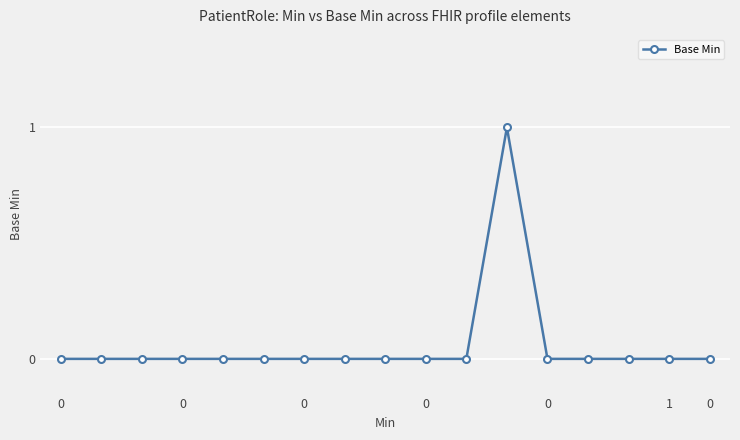

What is the maximum value shown in the chart?

1